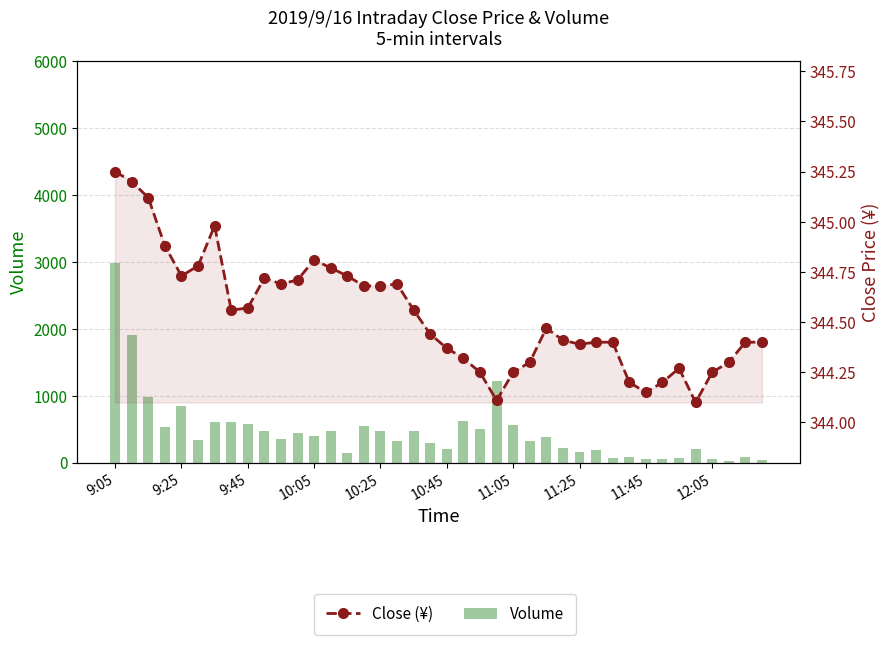

How many data points in Volume are above 390?

19